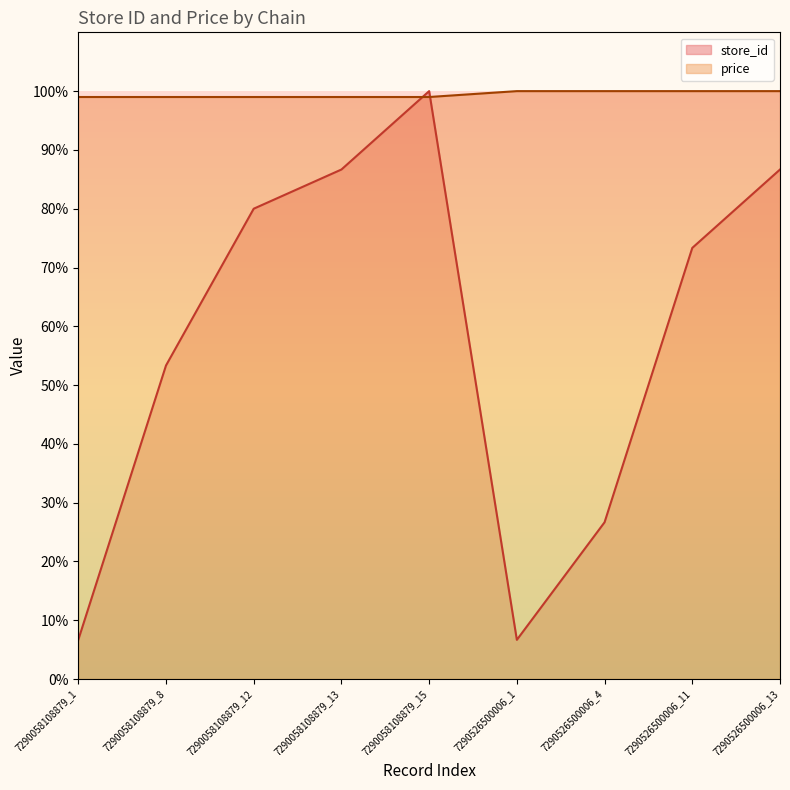

Reading left to right, transcribe all the data shown in this chart.

store_id: 7290058108879_1=6.7	7290058108879_8=53.3	7290058108879_12=80.0	7290058108879_13=86.7	7290058108879_15=100.0	7290526500006_1=6.7	7290526500006_4=26.7	7290526500006_11=73.3	7290526500006_13=86.7
price: 7290058108879_1=99.0	7290058108879_8=99.0	7290058108879_12=99.0	7290058108879_13=99.0	7290058108879_15=99.0	7290526500006_1=100.0	7290526500006_4=100.0	7290526500006_11=100.0	7290526500006_13=100.0